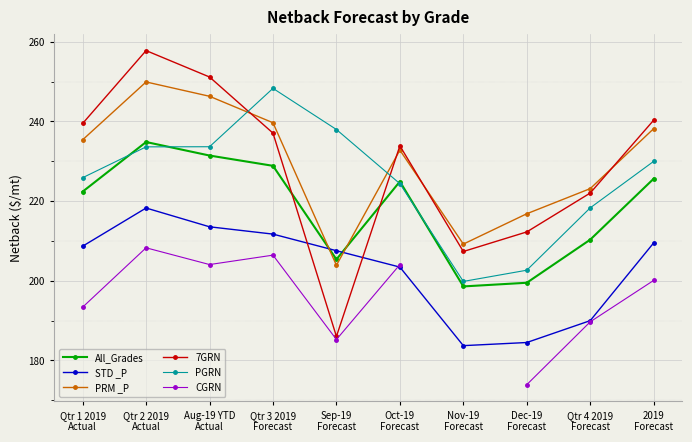

Does the chart display data point markers on the line(s)?

Yes